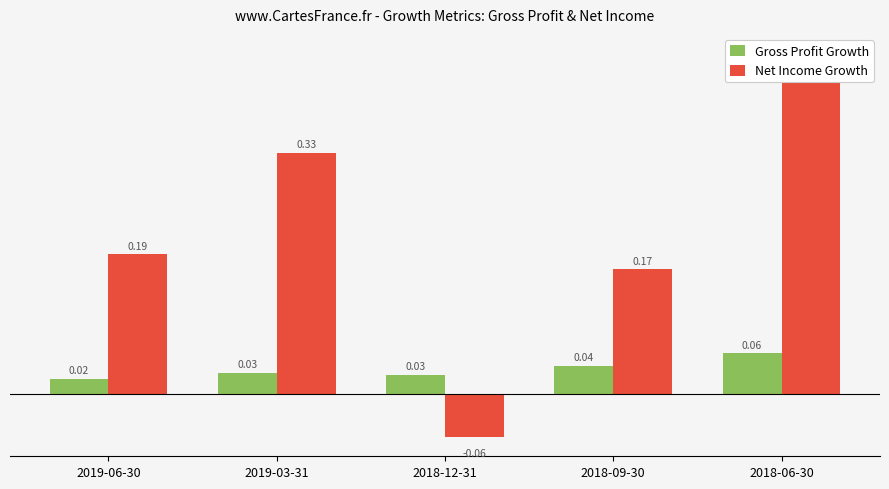

What are all the series names shown in the legend?

Gross Profit Growth, Net Income Growth